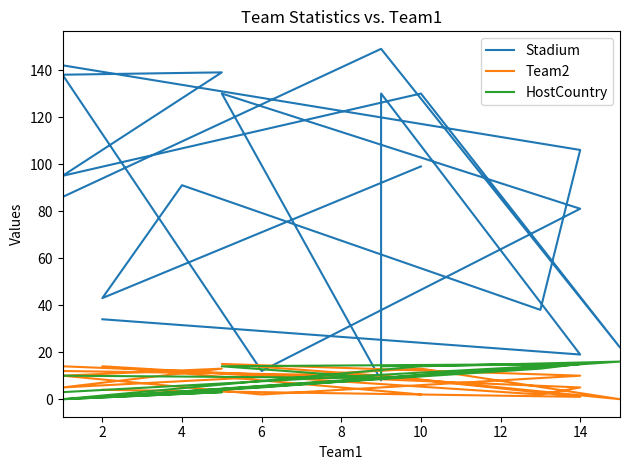

Is the value of Stadium at 2 greater than the value of Team2 at 6?

Yes